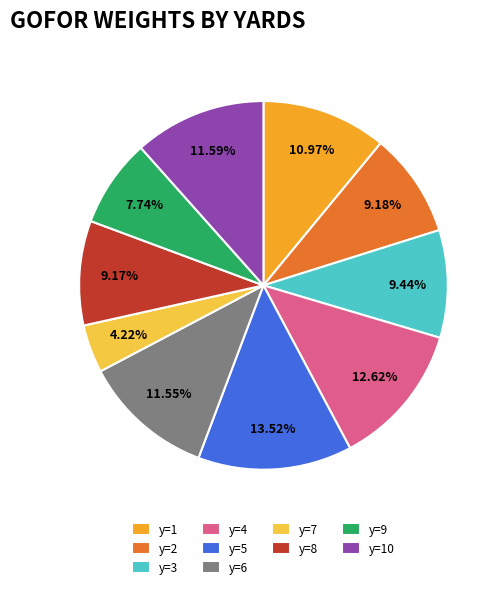

Does y=7 represent more than half of the total?

No